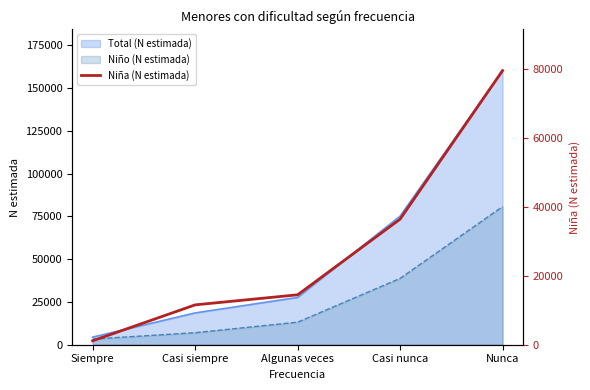

The value of Total (N estimada) at Casi nunca is 103011. True or false?

False